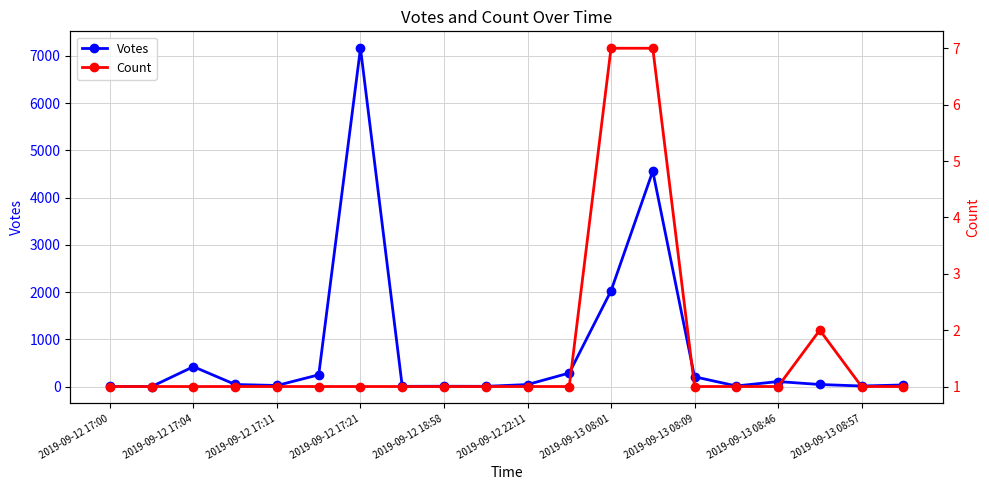

What position from the right is 13?

7